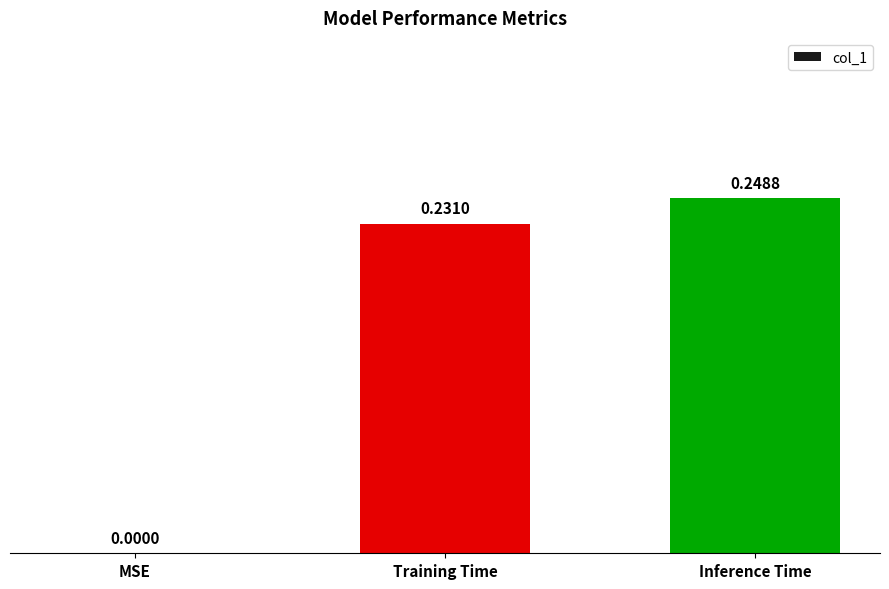

What is the sum of all values?

0.5